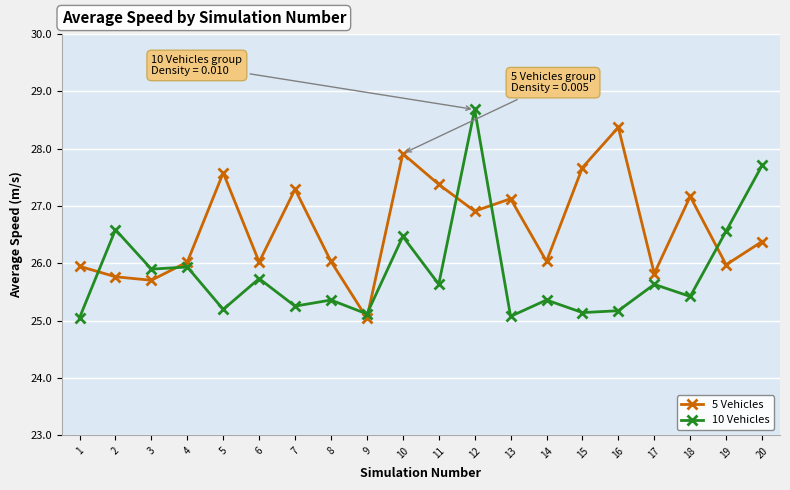

Is it true that 5 Vehicles equals 7.6 at 12?

False